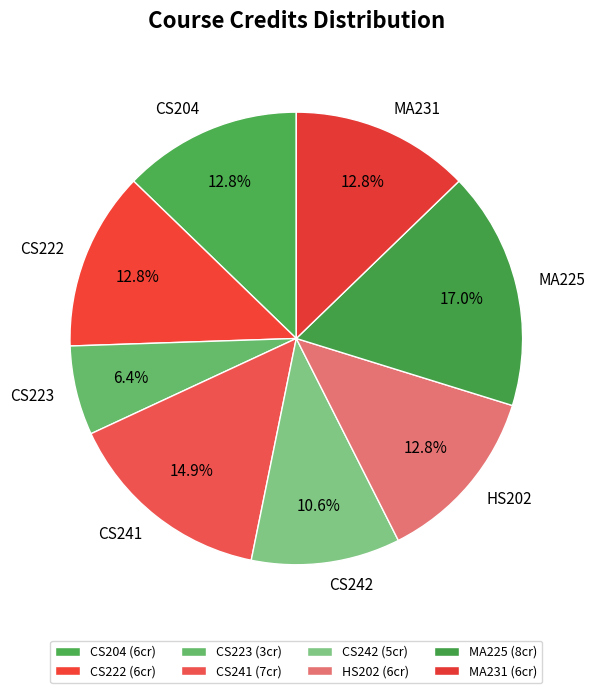

To the nearest percent, what is the difference between the largest and smallest slice percentages?

11%